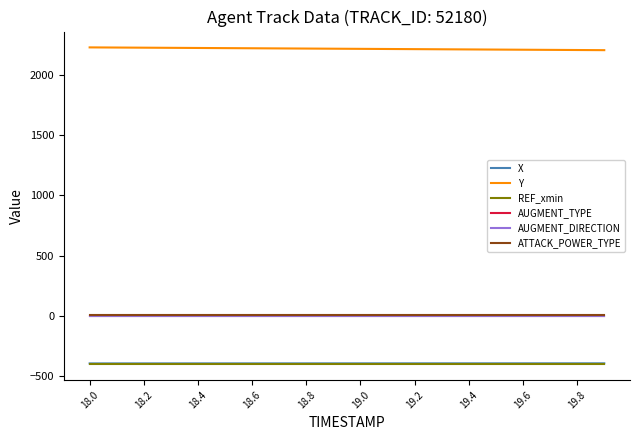

Does the chart display data point markers on the line(s)?

No